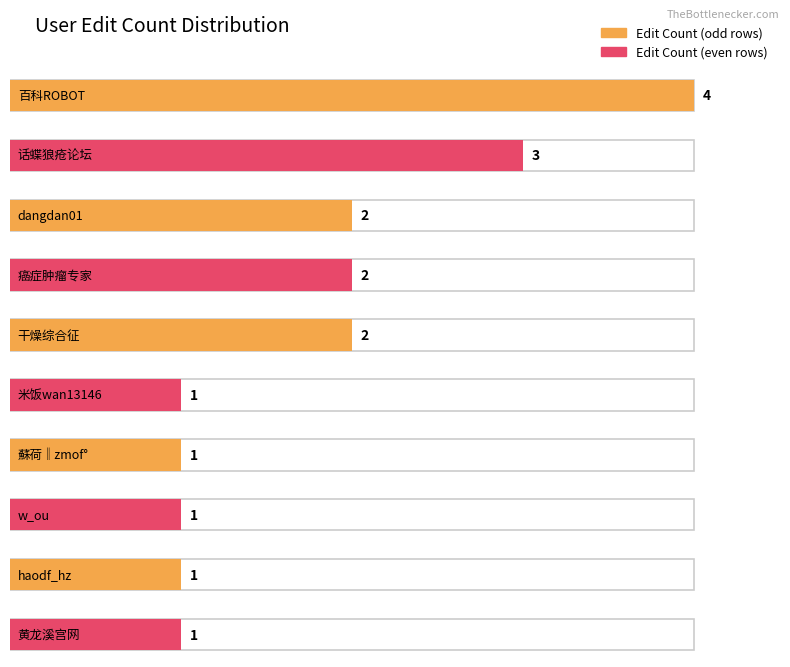

Reading left to right, transcribe all the data shown in this chart.

百科ROBOT=4	话蝶狼疮论坛=3	dangdan01=2	癌症肿瘤专家=2	干燥综合征=2	米饭wan13146=1	蘇荷‖zmof°=1	w_ou=1	haodf_hz=1	黄龙溪宫网=1